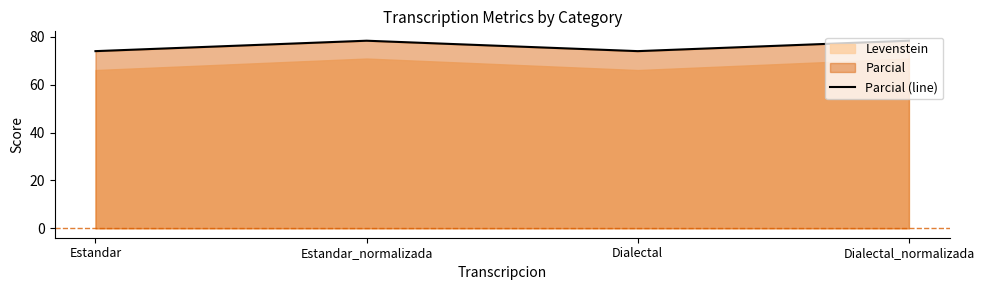

Reading left to right, extract all data points from this chart.

74.0	78.4	74.0	78.4